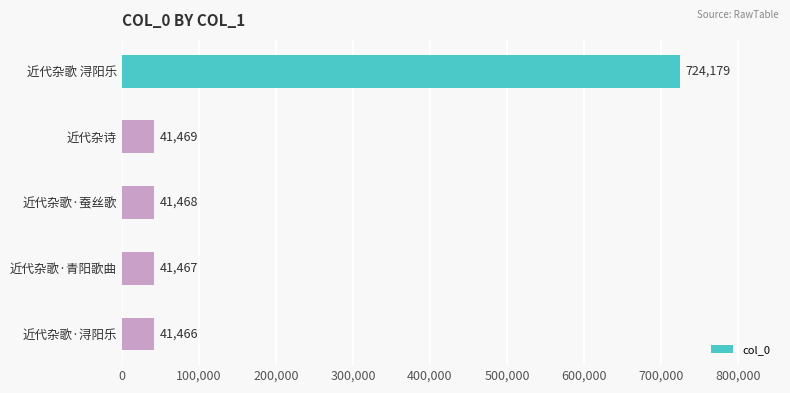

Which label corresponds to the smallest value in the chart?

近代杂歌·浔阳乐